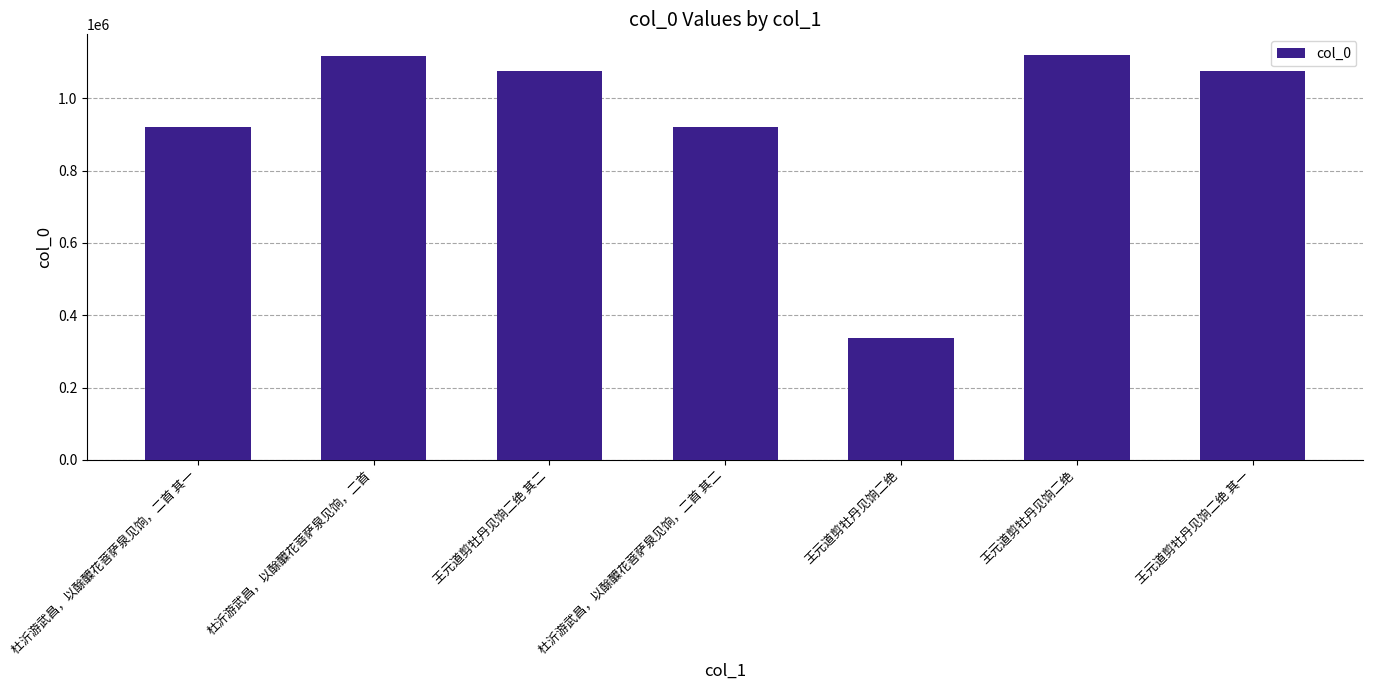

Approximately how many times larger is the value at 王元道剪牡丹见饷二绝 compared to 杜沂游武昌，以酴醾花菩萨泉见饷，二首?

0.3